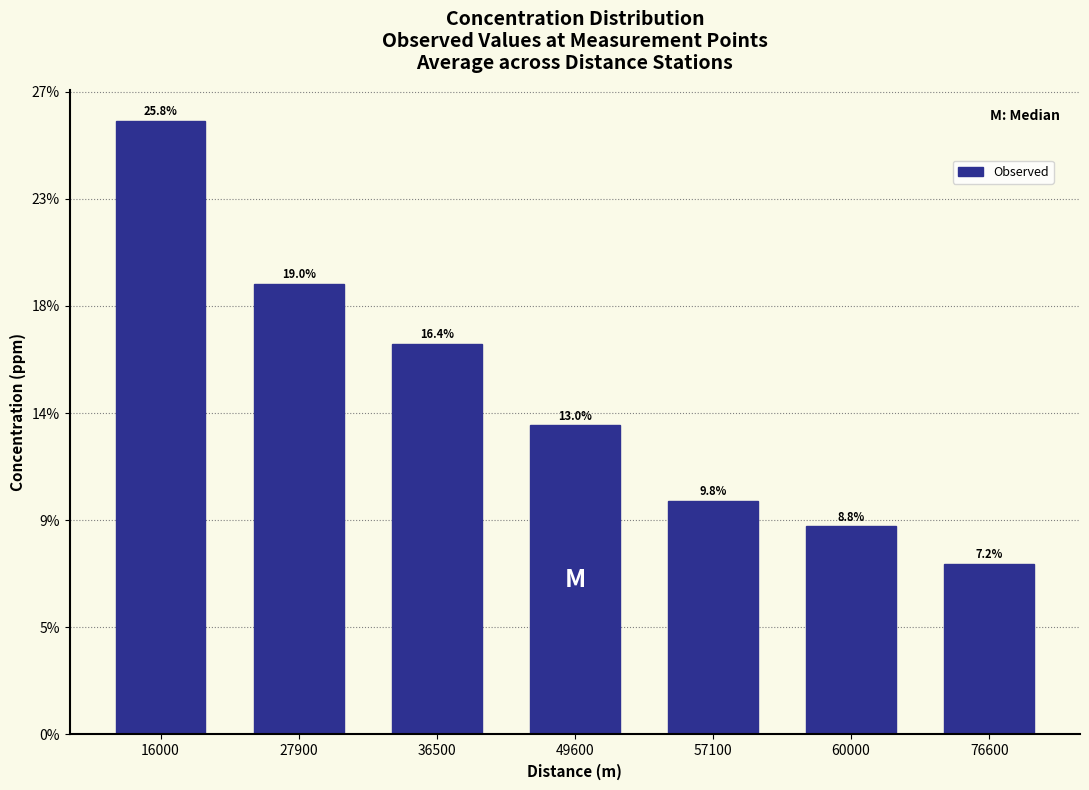

Does the chart contain any negative values?

No